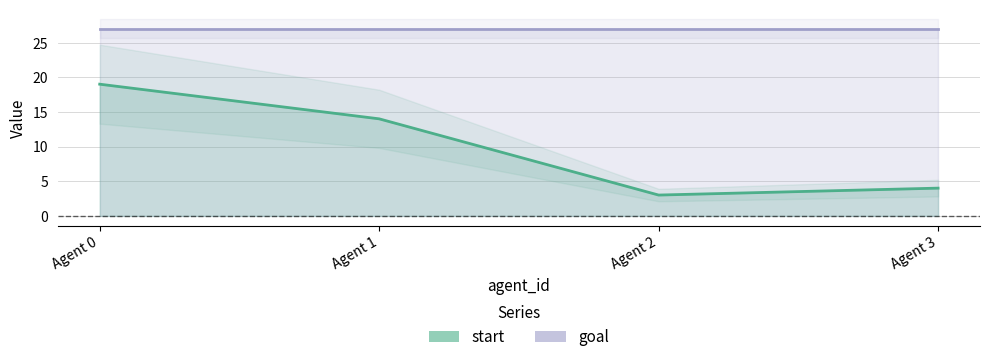

The value at Agent 0 is 27. True or false?

False